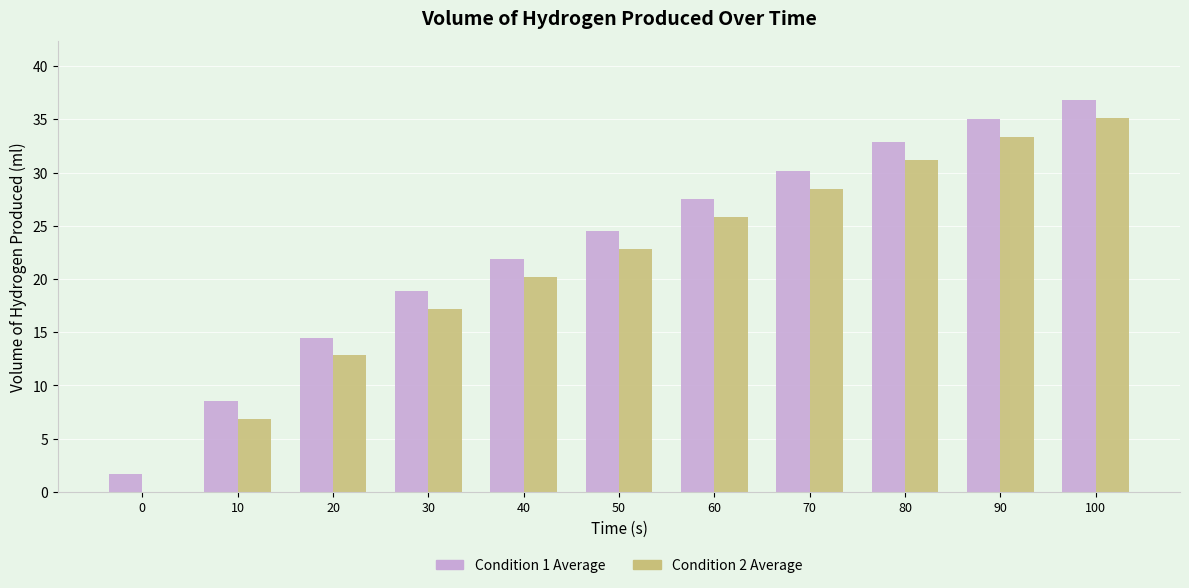

Reading right to left, list all the values displayed in this chart.

Condition 1 Average: 36.8	35.0	32.8	30.2	27.5	24.5	21.8	18.8	14.5	8.5	1.7
Condition 2 Average: 35.2	33.3	31.2	28.5	25.8	22.8	20.2	17.2	12.8	6.8	0.0